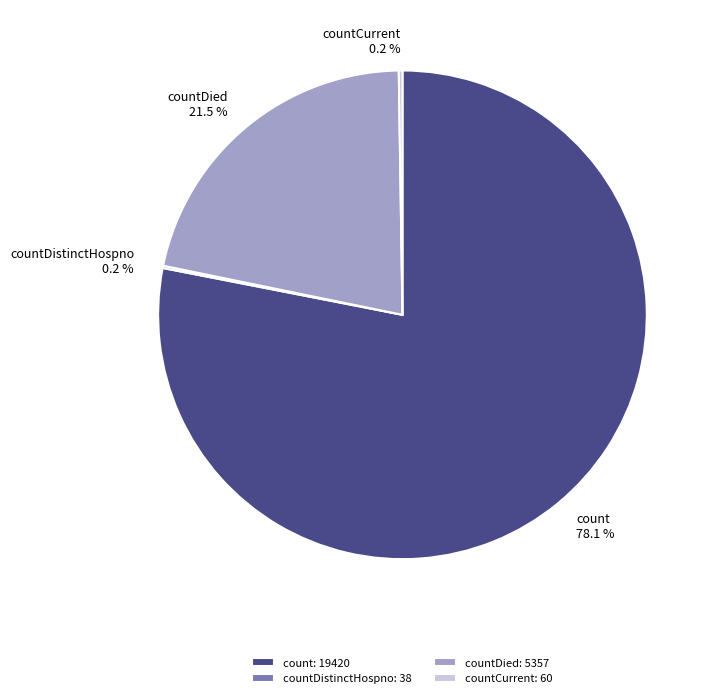

The count slice represents 83% of the pie. True or false?

False